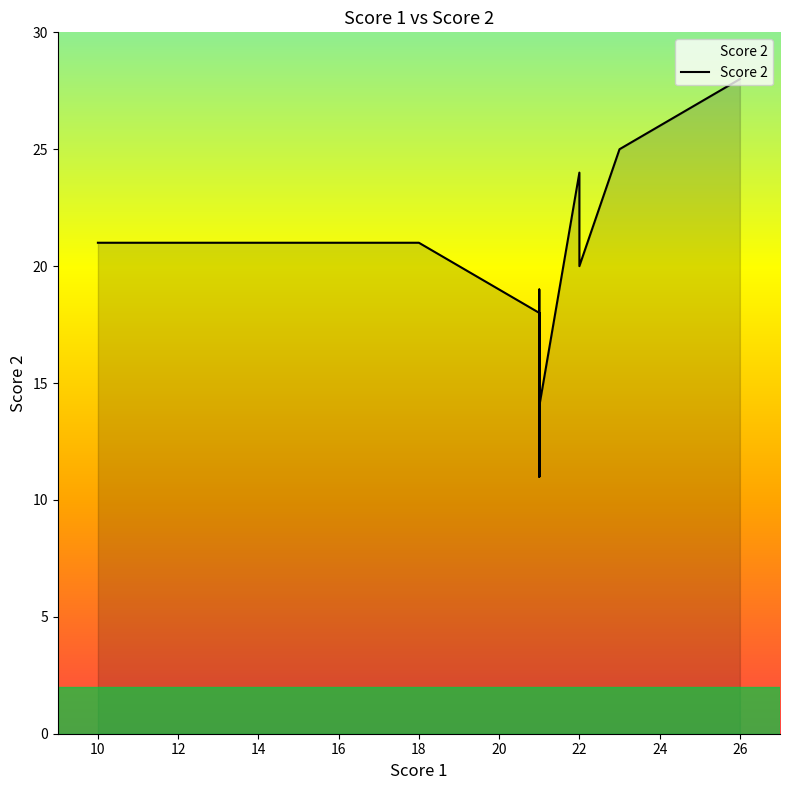

Read the value at 18.

21